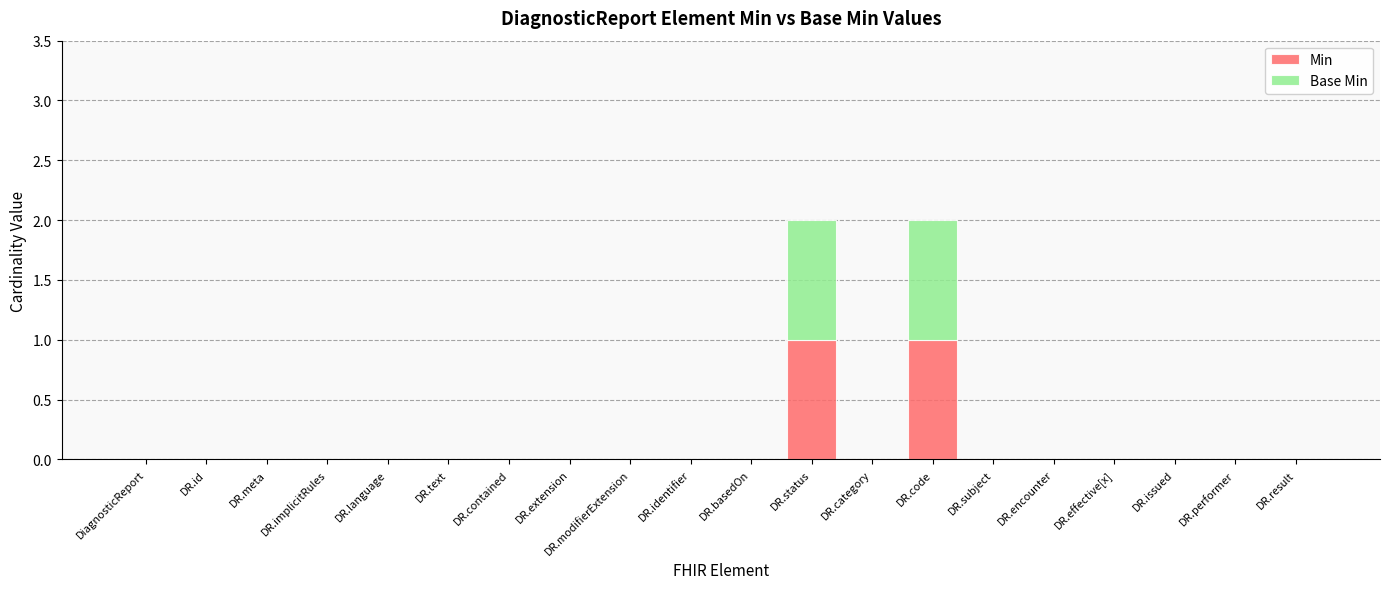

Are the bars grouped side by side (vs. stacked)?

No